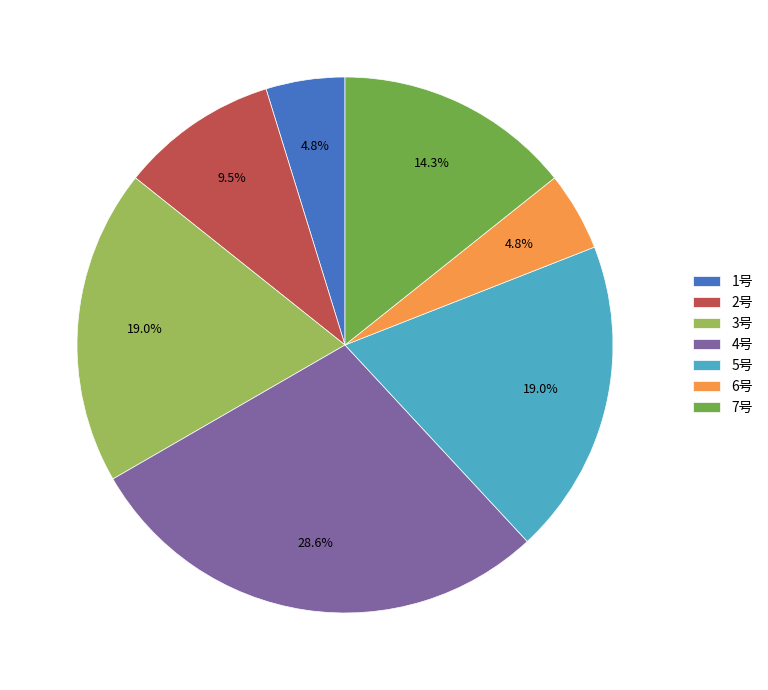

Approximately how many times larger is the value at 1号 compared to 7号?

0.3